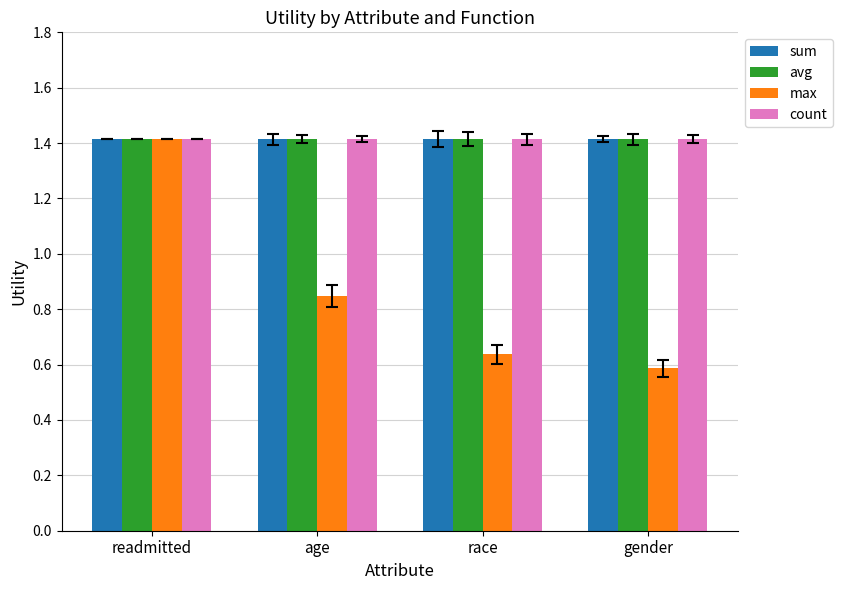

What is the total value across all series at readmitted?

5.7